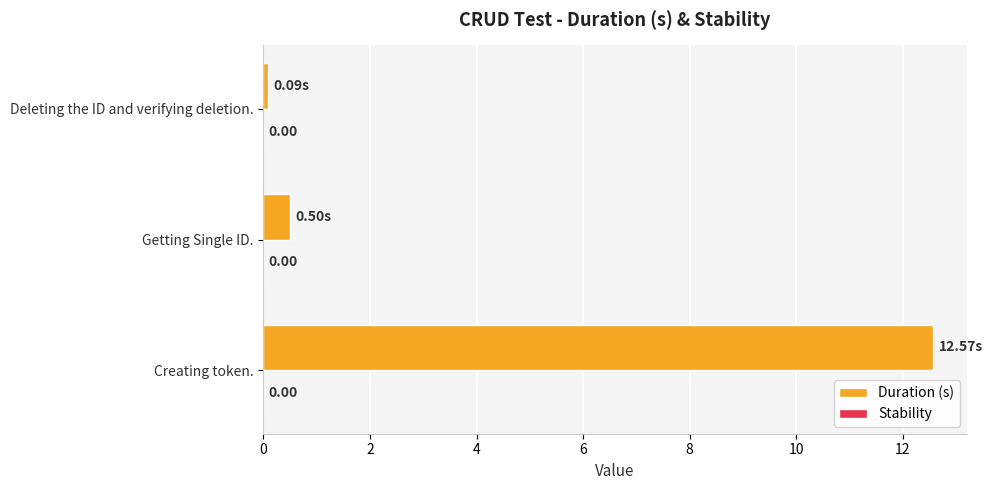

How many bars are there in total?

3